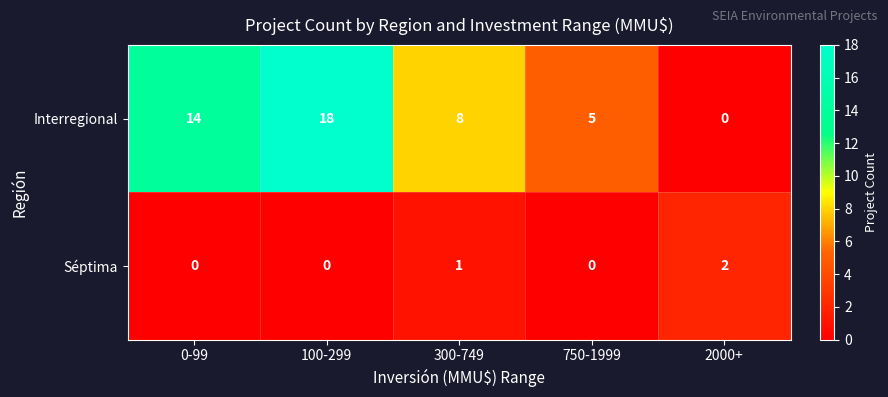

Which series has the largest range (max minus min)?

Interregional